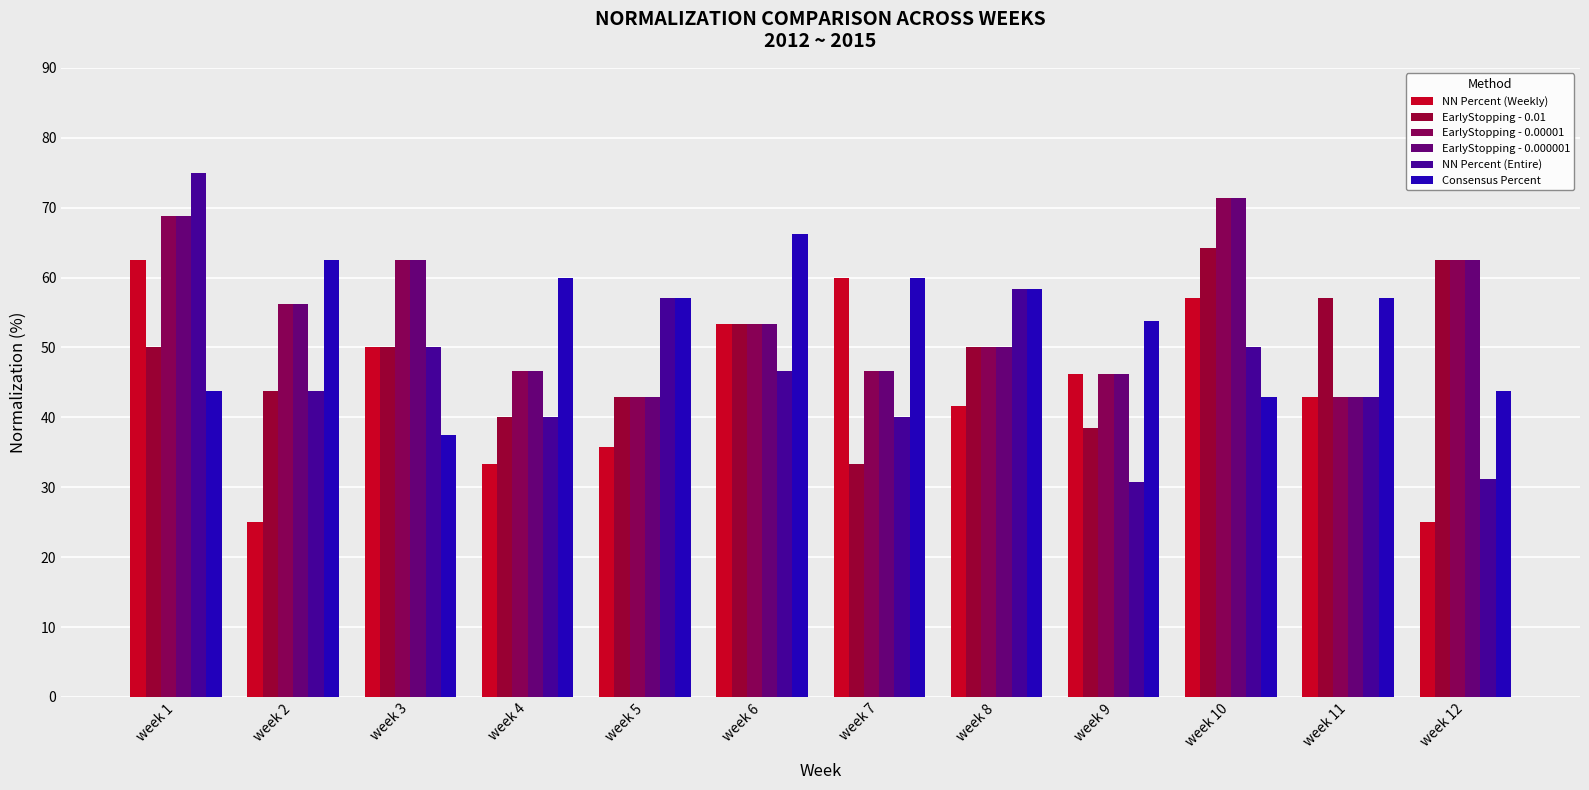

Rank the series by their maximum value, from highest to lowest.

NN Percent (Entire), EarlyStopping - 0.00001, EarlyStopping - 0.000001, Consensus Percent, EarlyStopping - 0.01, NN Percent (Weekly)